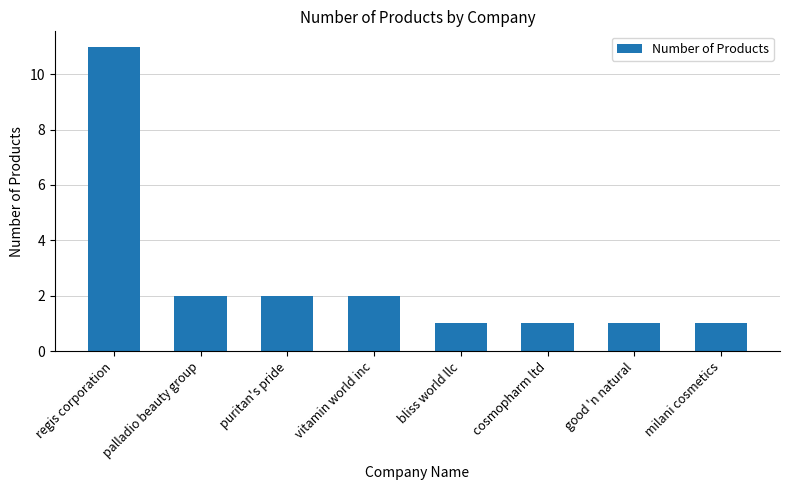

How many values are between 1 and 2?

7